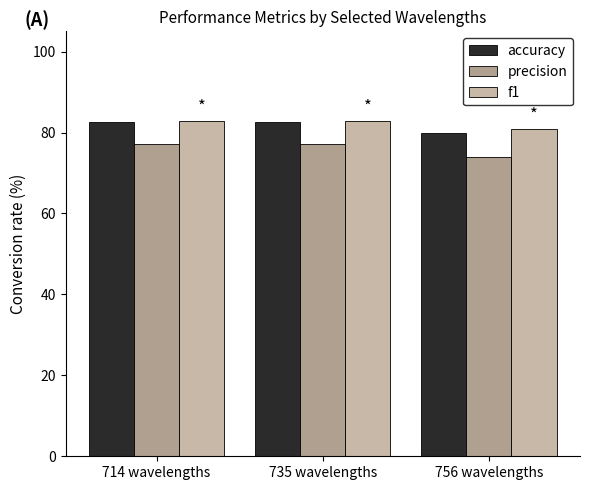

Where does the accuracy series first go above 82?

714 wavelengths